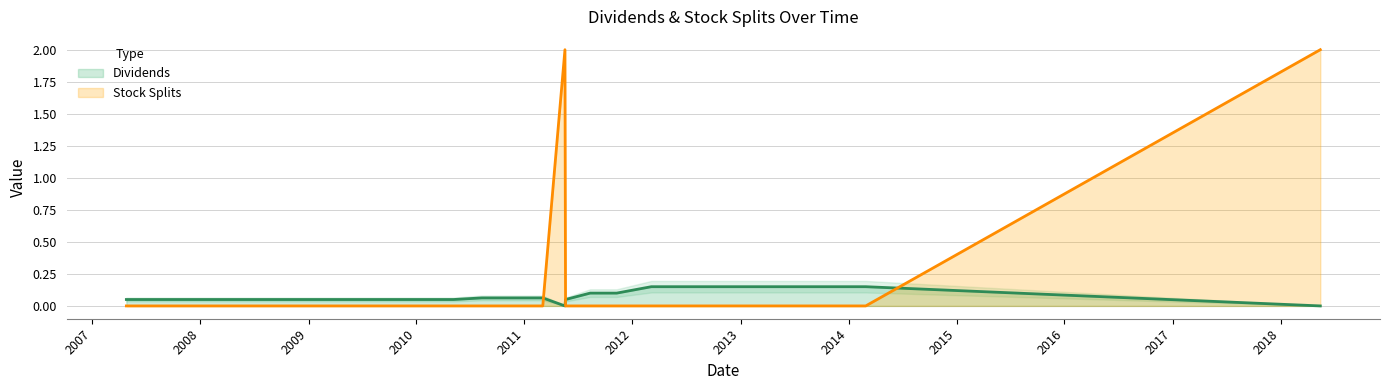

Which category has the lowest value in the Stock Splits series?

2007-04-26